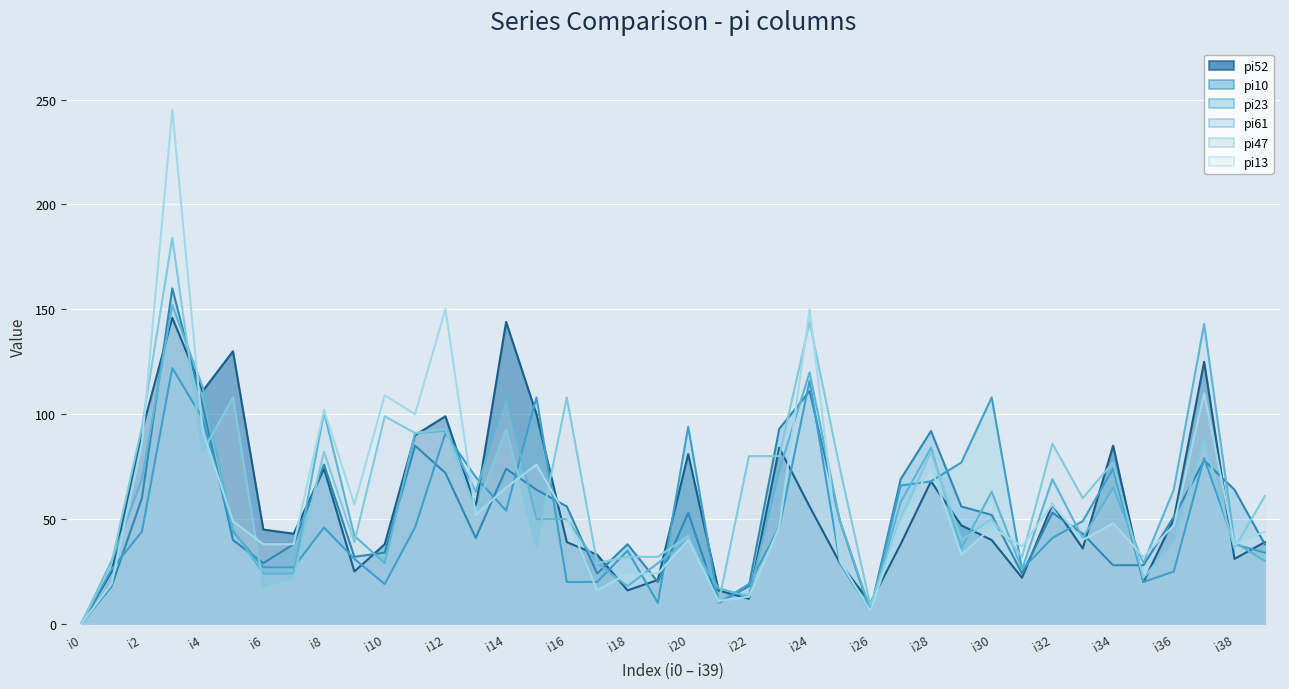

Between i7 and i16, which series saw the biggest shift?

pi47